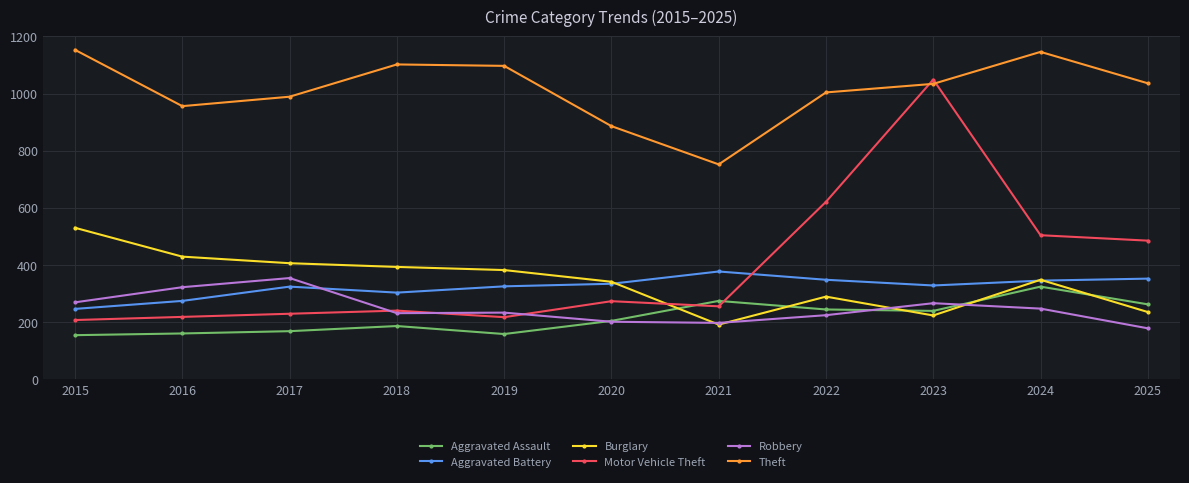

How many values in the Burglary series are below 348?

5